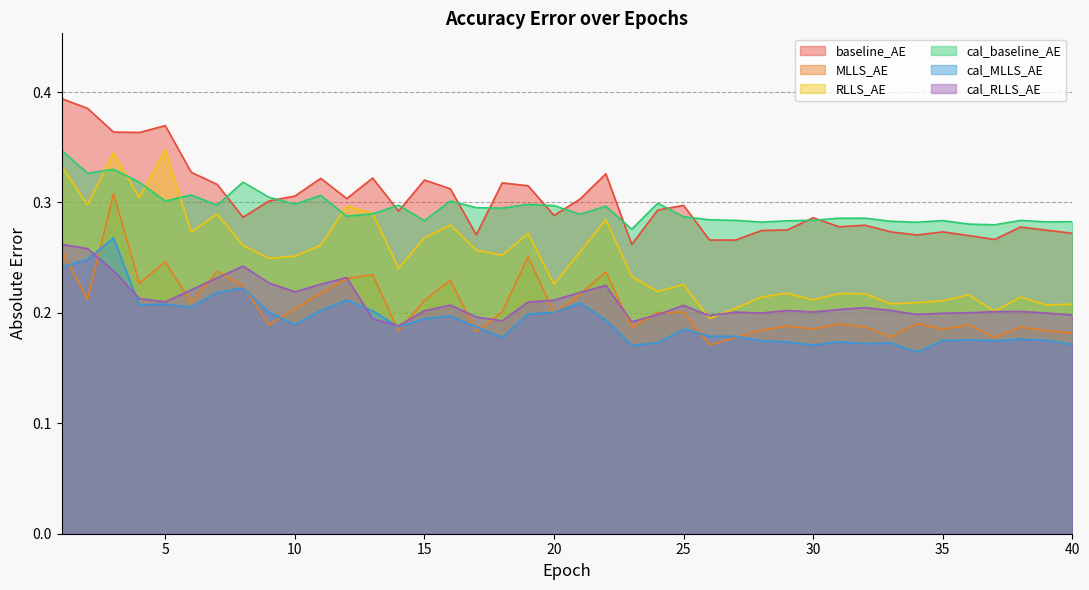

Reading left to right, what are all the values shown in this chart?

baseline_AE: 1=0.4	2=0.4	3=0.4	4=0.4	5=0.4	6=0.3	7=0.3	8=0.3	9=0.3	10=0.3	11=0.3	12=0.3	13=0.3	14=0.3	15=0.3	16=0.3	17=0.3	18=0.3	19=0.3	20=0.3	21=0.3	22=0.3	23=0.3	24=0.3	25=0.3	26=0.3	27=0.3	28=0.3	29=0.3	30=0.3	31=0.3	32=0.3	33=0.3	34=0.3	35=0.3	36=0.3	37=0.3	38=0.3	39=0.3	40=0.3
MLLS_AE: 1=0.3	2=0.2	3=0.3	4=0.2	5=0.2	6=0.2	7=0.2	8=0.2	9=0.2	10=0.2	11=0.2	12=0.2	13=0.2	14=0.2	15=0.2	16=0.2	17=0.2	18=0.2	19=0.3	20=0.2	21=0.2	22=0.2	23=0.2	24=0.2	25=0.2	26=0.2	27=0.2	28=0.2	29=0.2	30=0.2	31=0.2	32=0.2	33=0.2	34=0.2	35=0.2	36=0.2	37=0.2	38=0.2	39=0.2	40=0.2
RLLS_AE: 1=0.3	2=0.3	3=0.3	4=0.3	5=0.3	6=0.3	7=0.3	8=0.3	9=0.2	10=0.3	11=0.3	12=0.3	13=0.3	14=0.2	15=0.3	16=0.3	17=0.3	18=0.3	19=0.3	20=0.2	21=0.3	22=0.3	23=0.2	24=0.2	25=0.2	26=0.2	27=0.2	28=0.2	29=0.2	30=0.2	31=0.2	32=0.2	33=0.2	34=0.2	35=0.2	36=0.2	37=0.2	38=0.2	39=0.2	40=0.2
cal_baseline_AE: 1=0.3	2=0.3	3=0.3	4=0.3	5=0.3	6=0.3	7=0.3	8=0.3	9=0.3	10=0.3	11=0.3	12=0.3	13=0.3	14=0.3	15=0.3	16=0.3	17=0.3	18=0.3	19=0.3	20=0.3	21=0.3	22=0.3	23=0.3	24=0.3	25=0.3	26=0.3	27=0.3	28=0.3	29=0.3	30=0.3	31=0.3	32=0.3	33=0.3	34=0.3	35=0.3	36=0.3	37=0.3	38=0.3	39=0.3	40=0.3
cal_MLLS_AE: 1=0.2	2=0.2	3=0.3	4=0.2	5=0.2	6=0.2	7=0.2	8=0.2	9=0.2	10=0.2	11=0.2	12=0.2	13=0.2	14=0.2	15=0.2	16=0.2	17=0.2	18=0.2	19=0.2	20=0.2	21=0.2	22=0.2	23=0.2	24=0.2	25=0.2	26=0.2	27=0.2	28=0.2	29=0.2	30=0.2	31=0.2	32=0.2	33=0.2	34=0.2	35=0.2	36=0.2	37=0.2	38=0.2	39=0.2	40=0.2
cal_RLLS_AE: 1=0.3	2=0.3	3=0.2	4=0.2	5=0.2	6=0.2	7=0.2	8=0.2	9=0.2	10=0.2	11=0.2	12=0.2	13=0.2	14=0.2	15=0.2	16=0.2	17=0.2	18=0.2	19=0.2	20=0.2	21=0.2	22=0.2	23=0.2	24=0.2	25=0.2	26=0.2	27=0.2	28=0.2	29=0.2	30=0.2	31=0.2	32=0.2	33=0.2	34=0.2	35=0.2	36=0.2	37=0.2	38=0.2	39=0.2	40=0.2